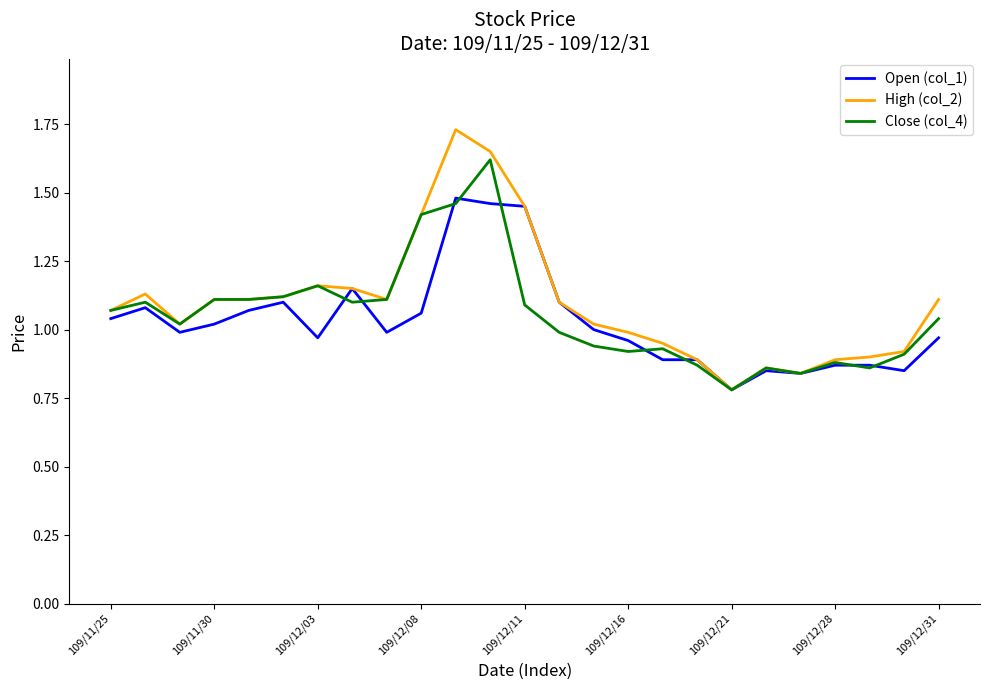

Count the number of data series in this chart.

3